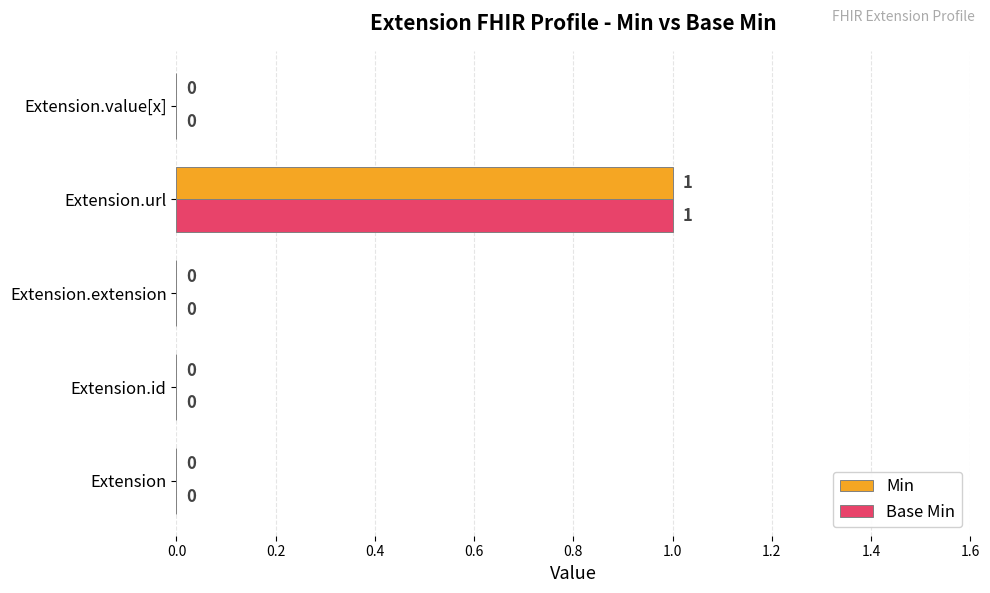

At which category is the sum across all series the highest?

Extension.url